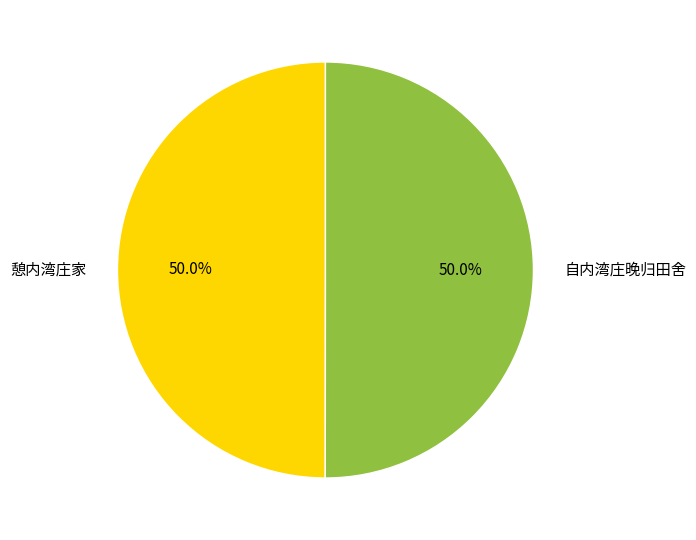

What percentage is NOT represented by 自内湾庄晚归田舍?

50.0%